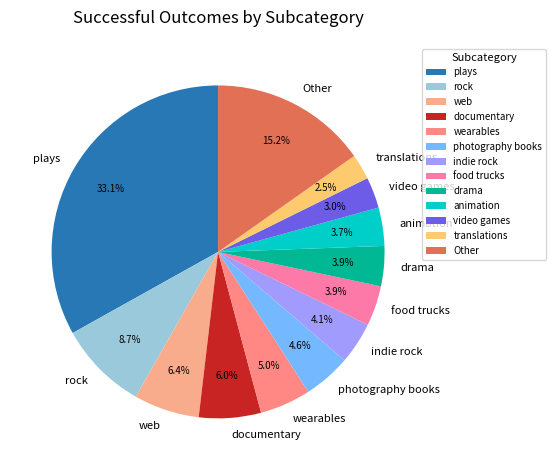

How much of the chart is everything except food trucks?

96.1%